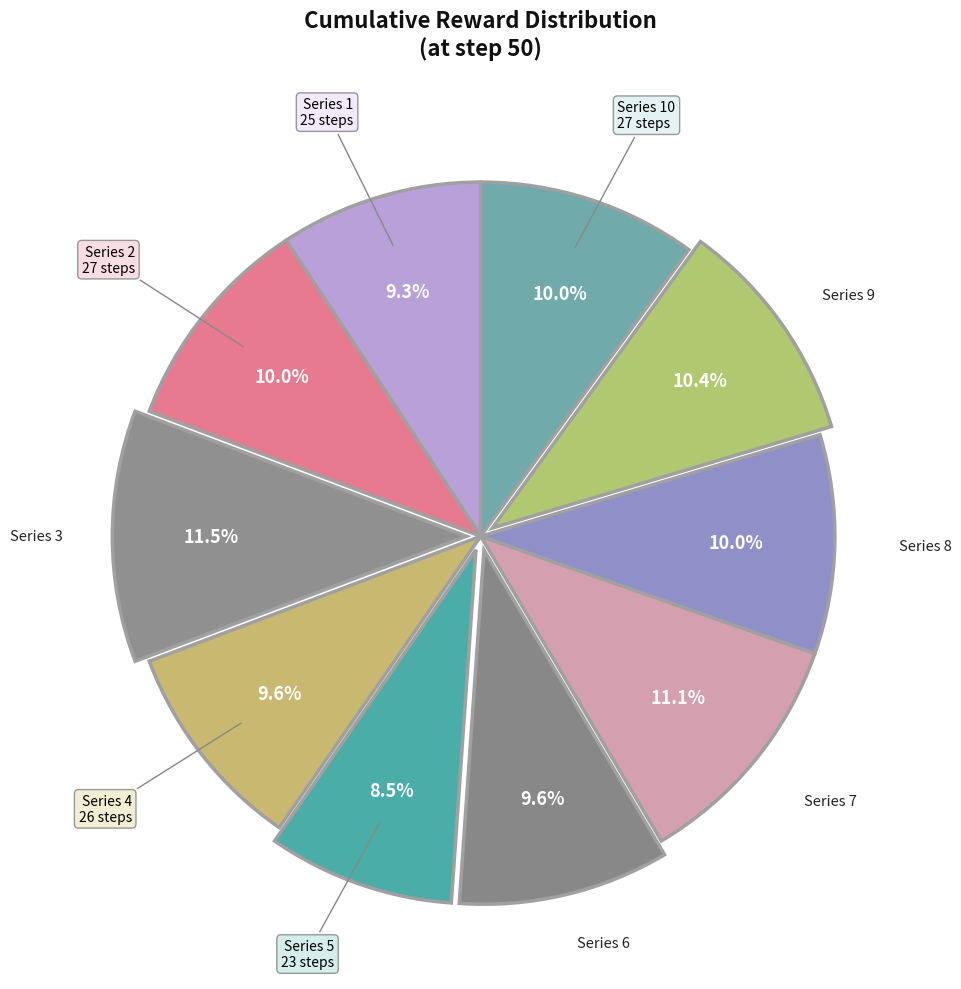

How many segments does this pie chart have?

10